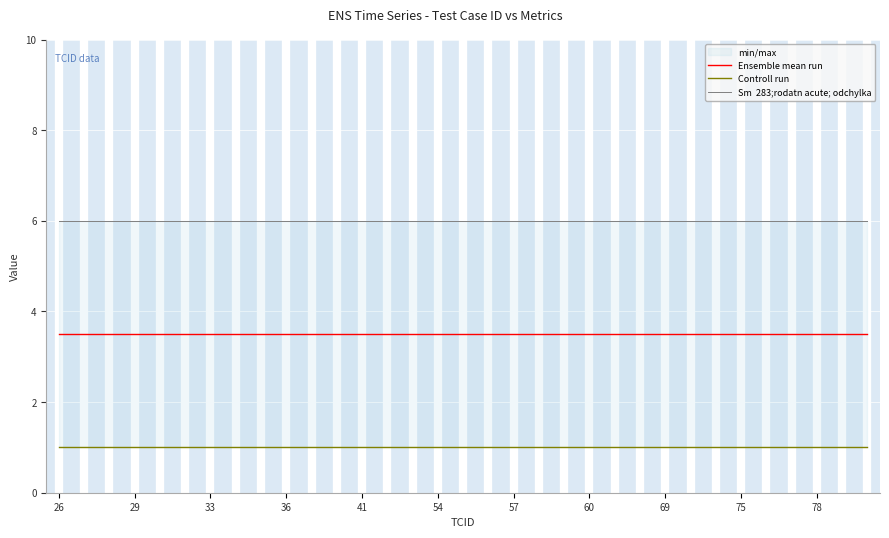

The Sm  283;rodatn acute; odchylka series shows 8.8 at 29. True or false?

False